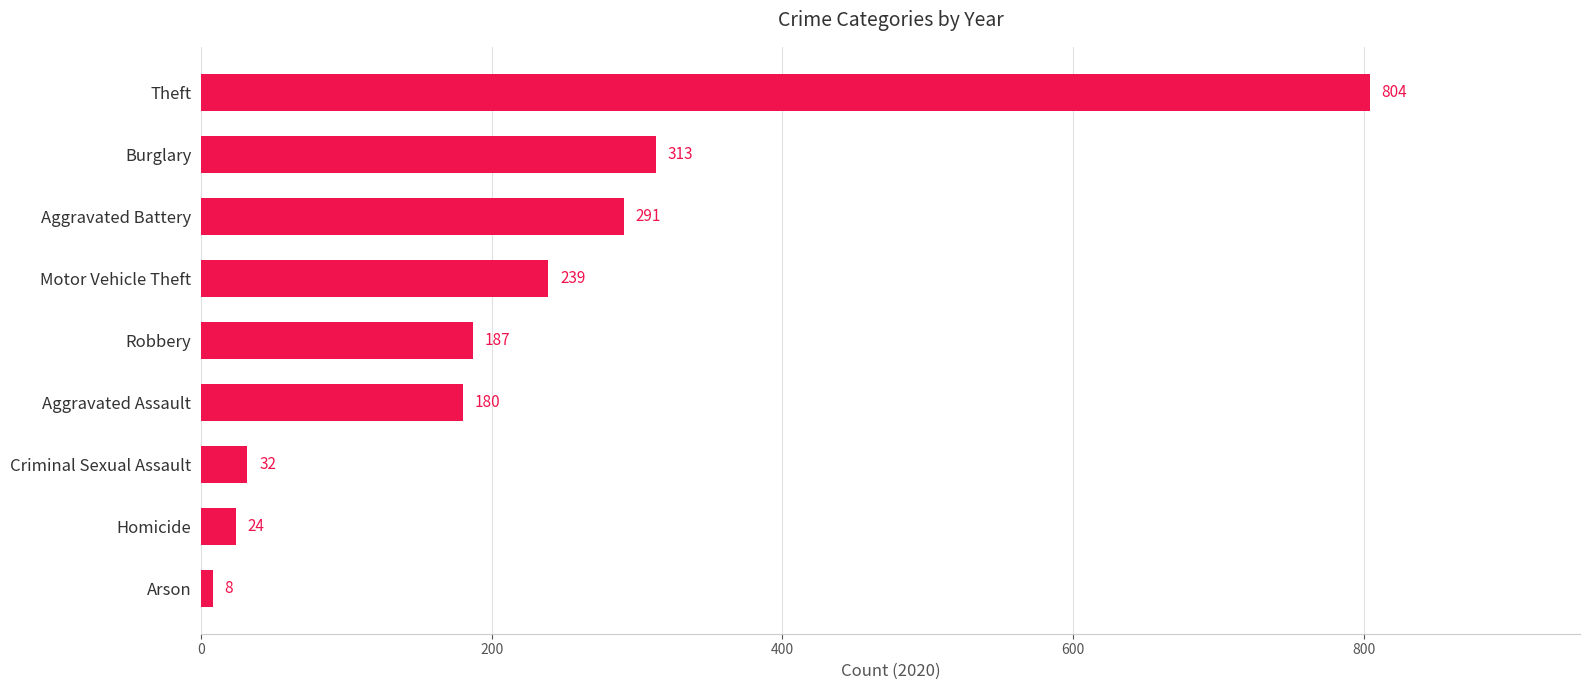

Between Motor Vehicle Theft and Aggravated Assault, which is larger?

Motor Vehicle Theft